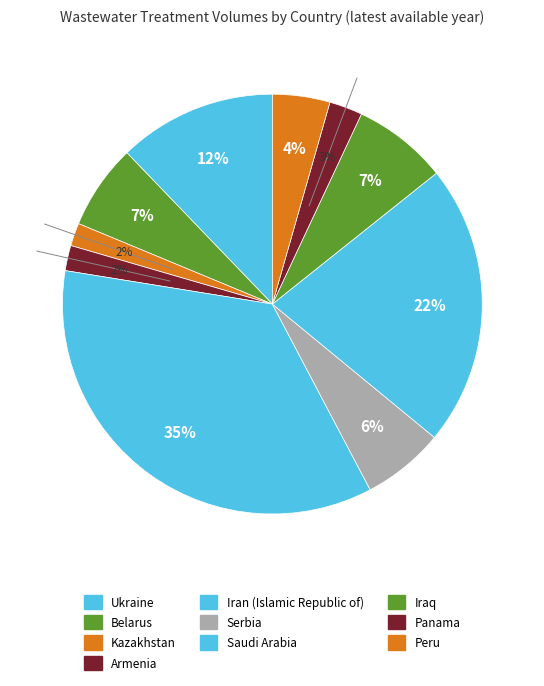

Does Saudi Arabia represent more than half of the total?

No